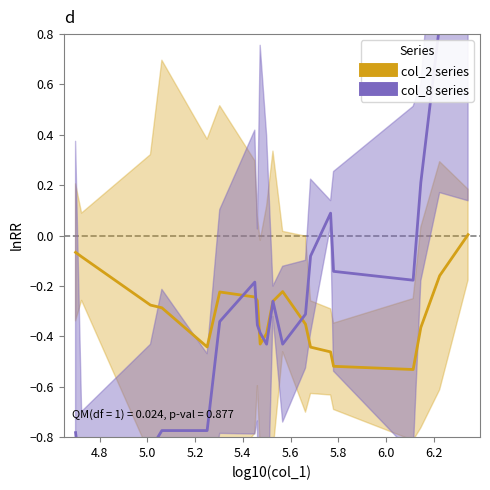

Which series has the widest spread of values?

col_8 series